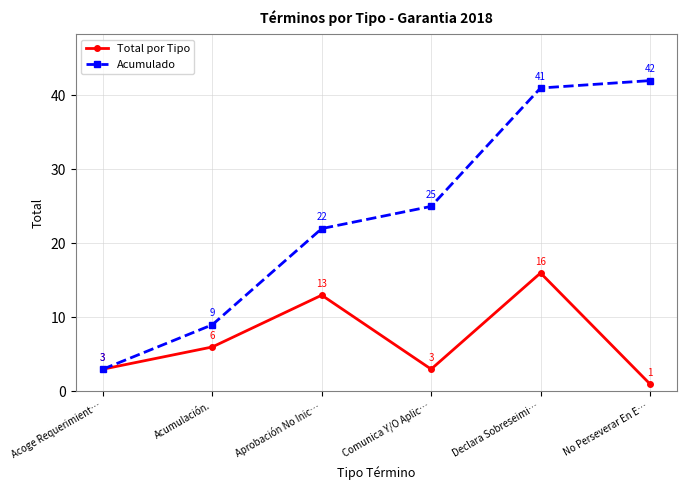

Rank the series at Aprobación No Inic… from highest to lowest value.

Acumulado, Total por Tipo